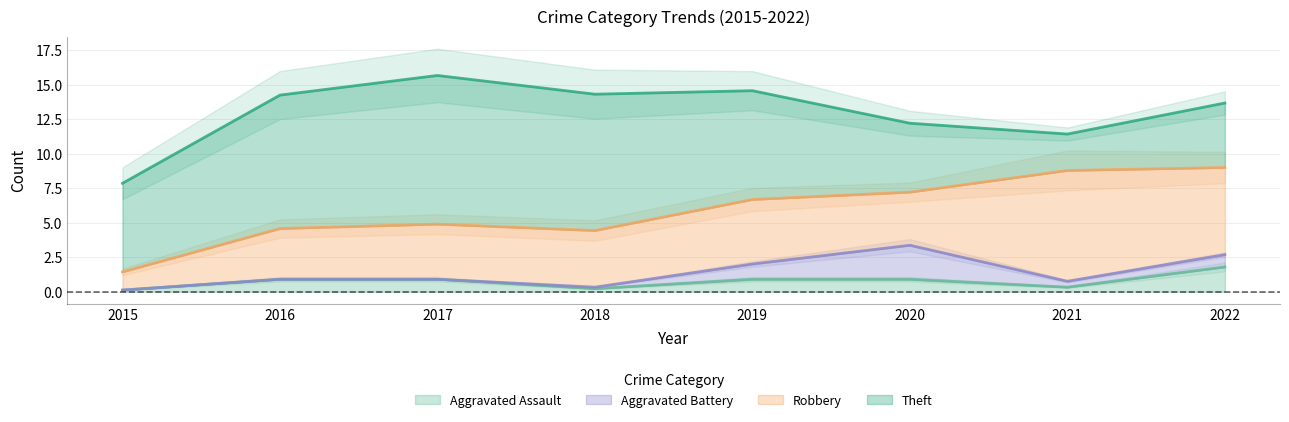

Where is the first local minimum for Aggravated Assault?

2018